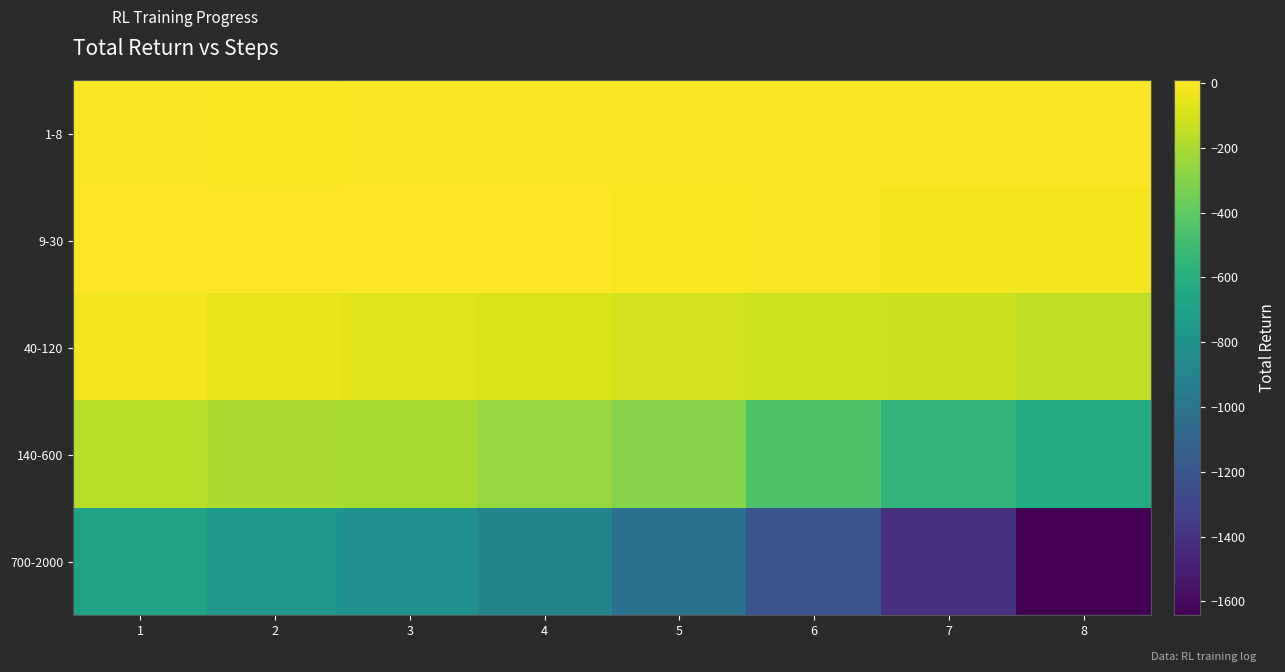

Count the number of data series in this chart.

5